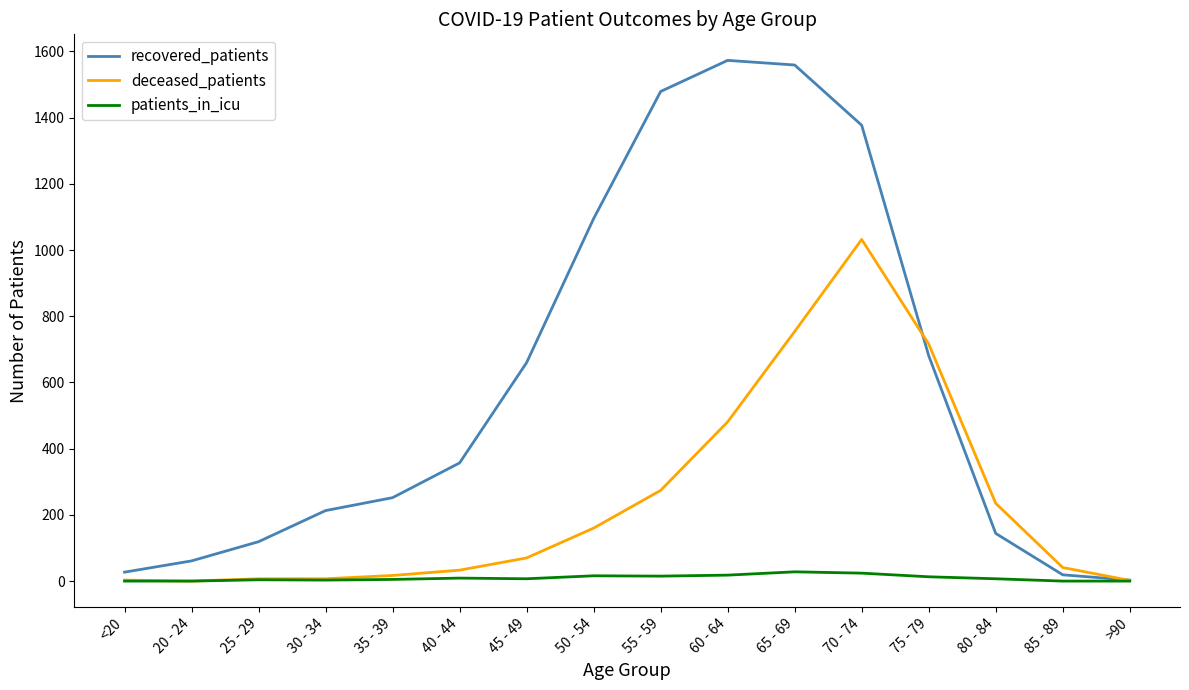

What is the greatest value displayed?

1573